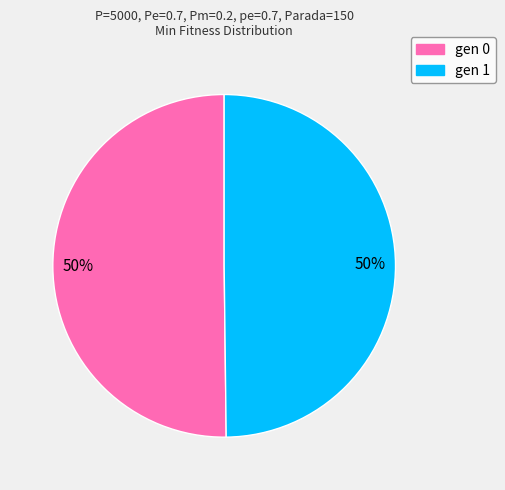

To the nearest percent, what is the average slice percentage?

50%